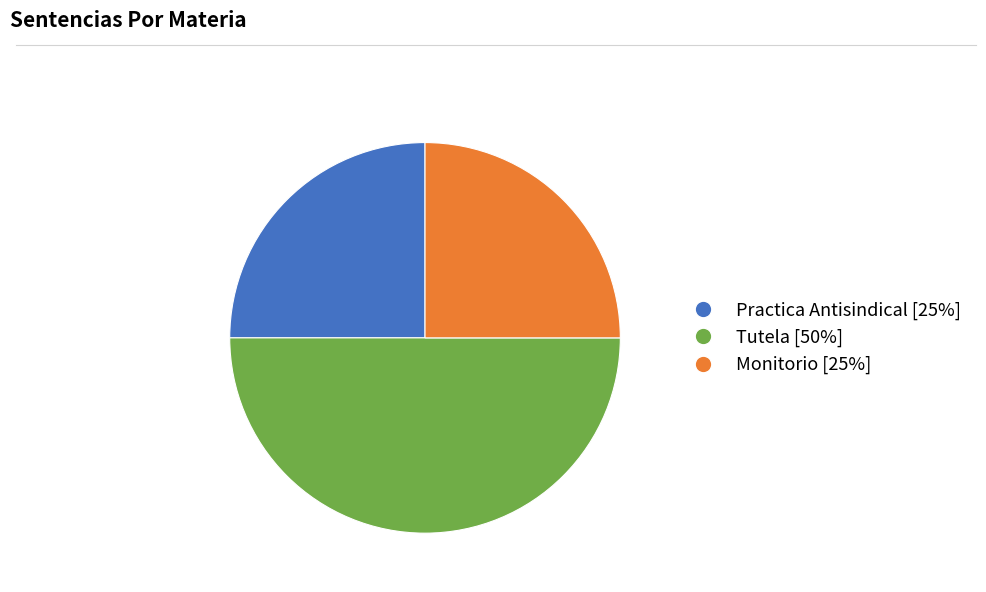

The Monitorio slice represents 25% of the pie. True or false?

True